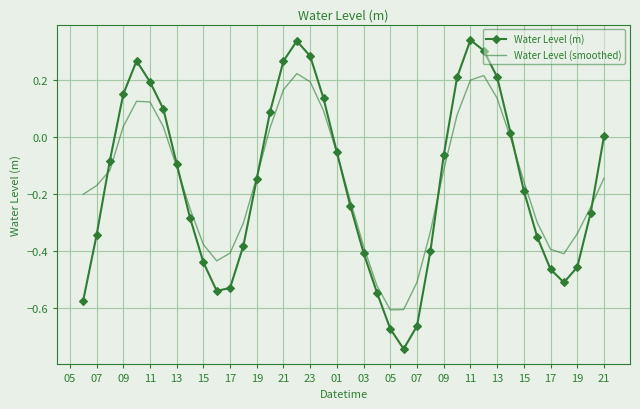

List the series in order of their peak value, highest first.

Water Level (m), Water Level (smoothed)